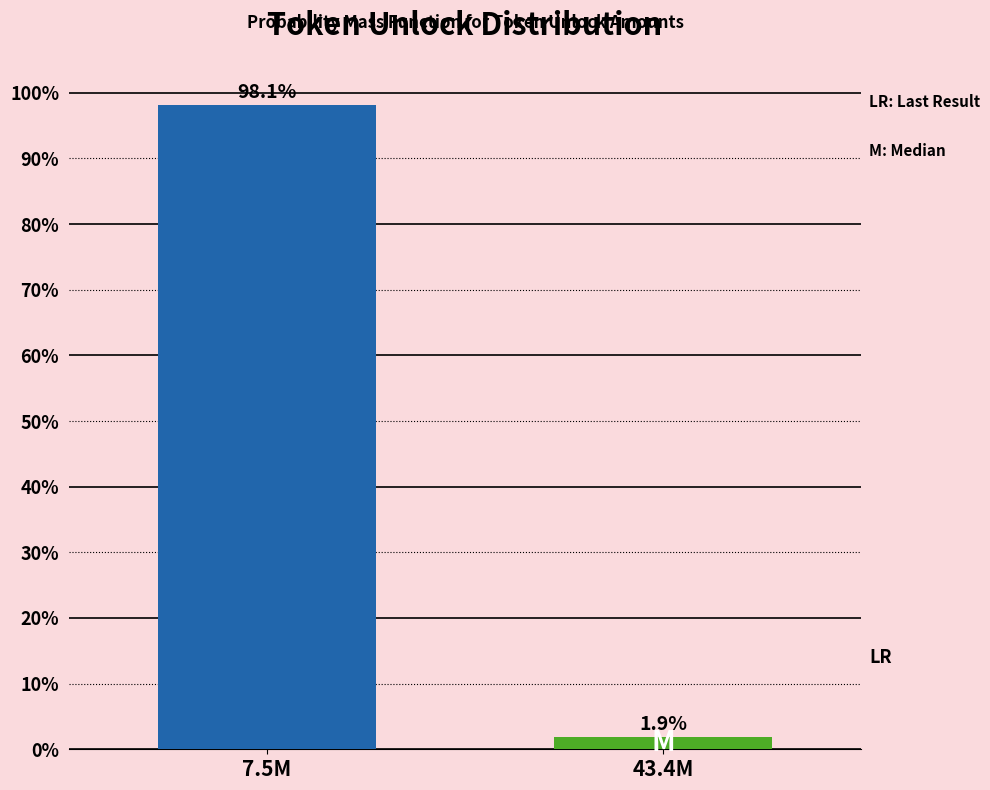

Reading right to left, what are all the values shown in this chart?

1.9	98.1